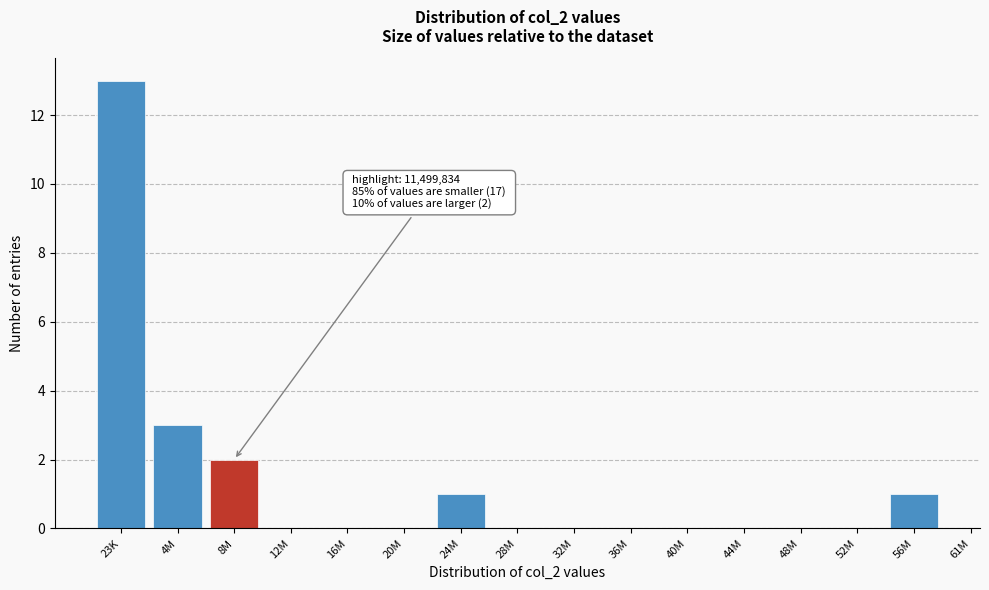

Reading right to left, what are all the values shown in this chart?

56M=1	52M=0	48M=0	44M=0	40M=0	36M=0	32M=0	28M=0	24M=1	20M=0	16M=0	12M=0	8M=2	4M=3	23K=13